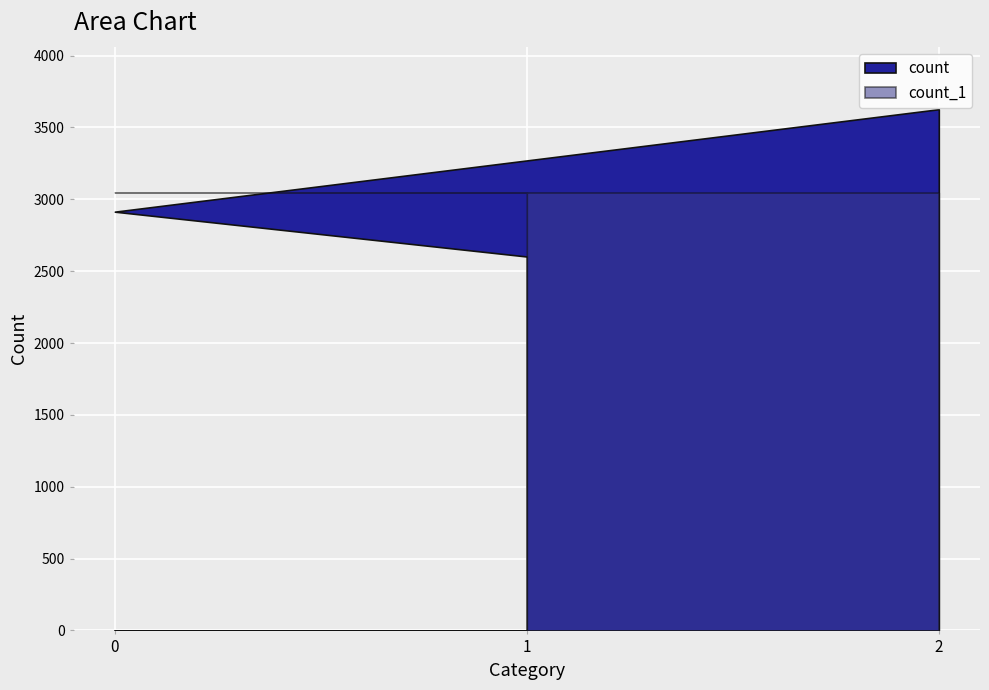

What are all the series names shown in the legend?

count, count_1